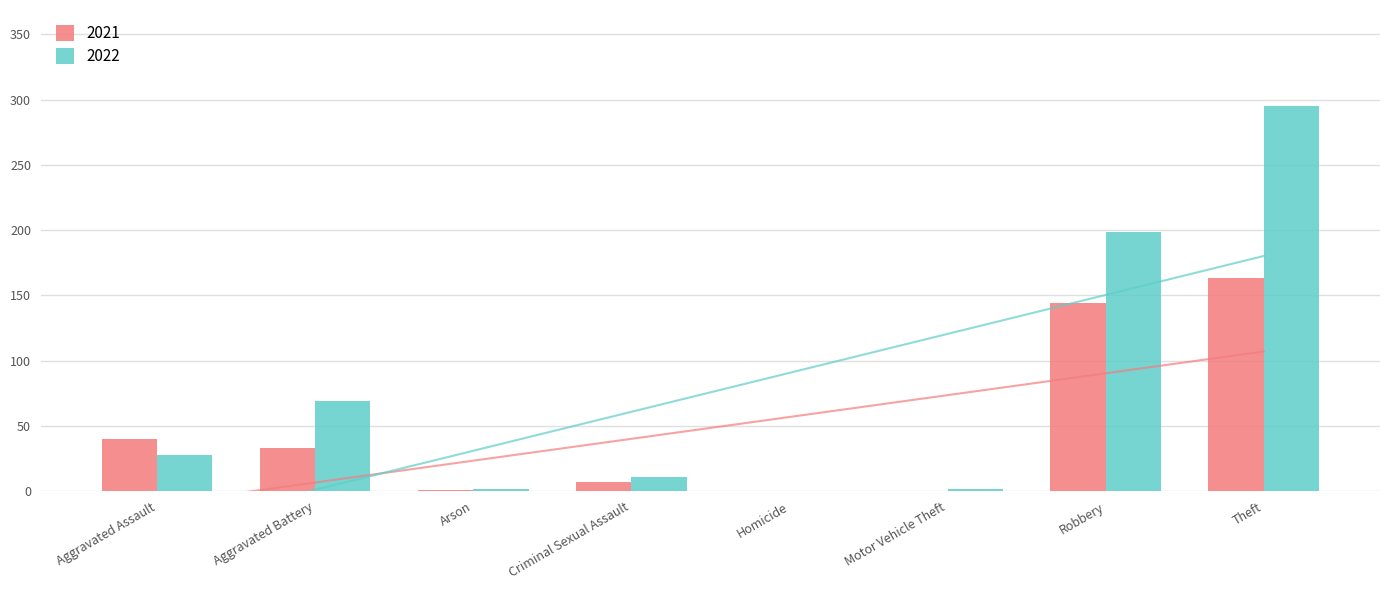

What is the spread (max minus min) of values at Motor Vehicle Theft?

2